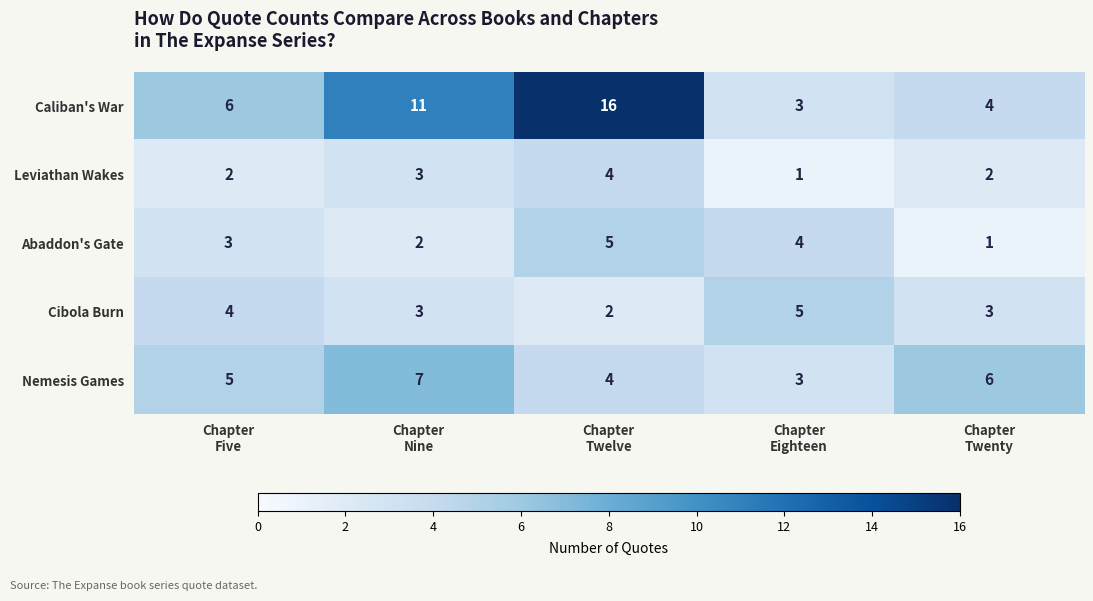

What is the difference between the maximum and minimum values in the Nemesis Games series?

4